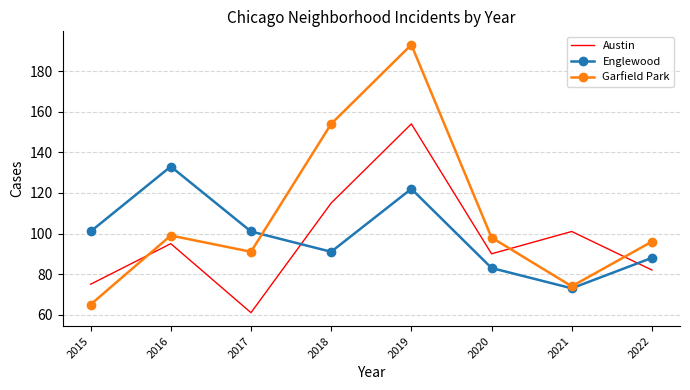

Reading right to left, extract all data points from this chart.

Austin: 82	101	90	154	115	61	95	75
Englewood: 88	73	83	122	91	101	133	101
Garfield Park: 96	74	98	193	154	91	99	65